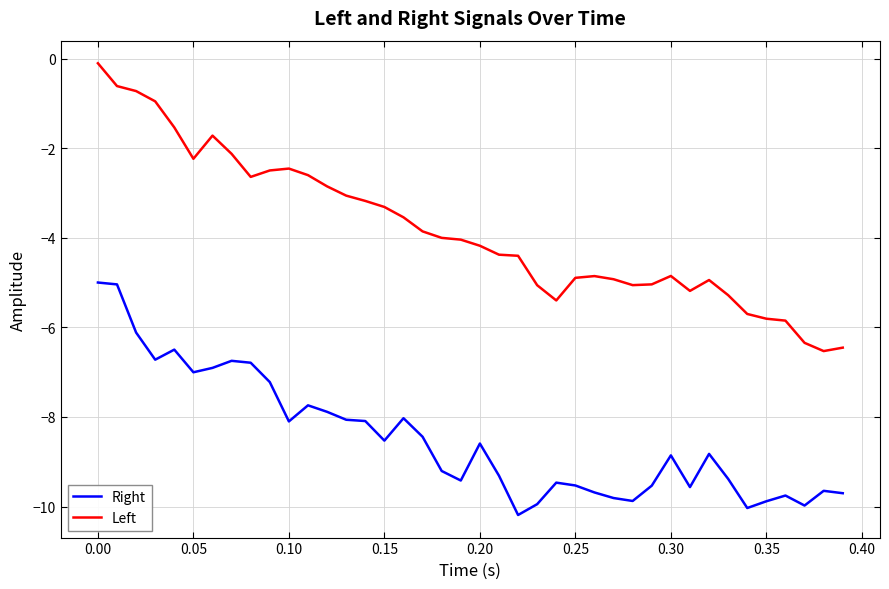

Which series has the largest range (max minus min)?

Left